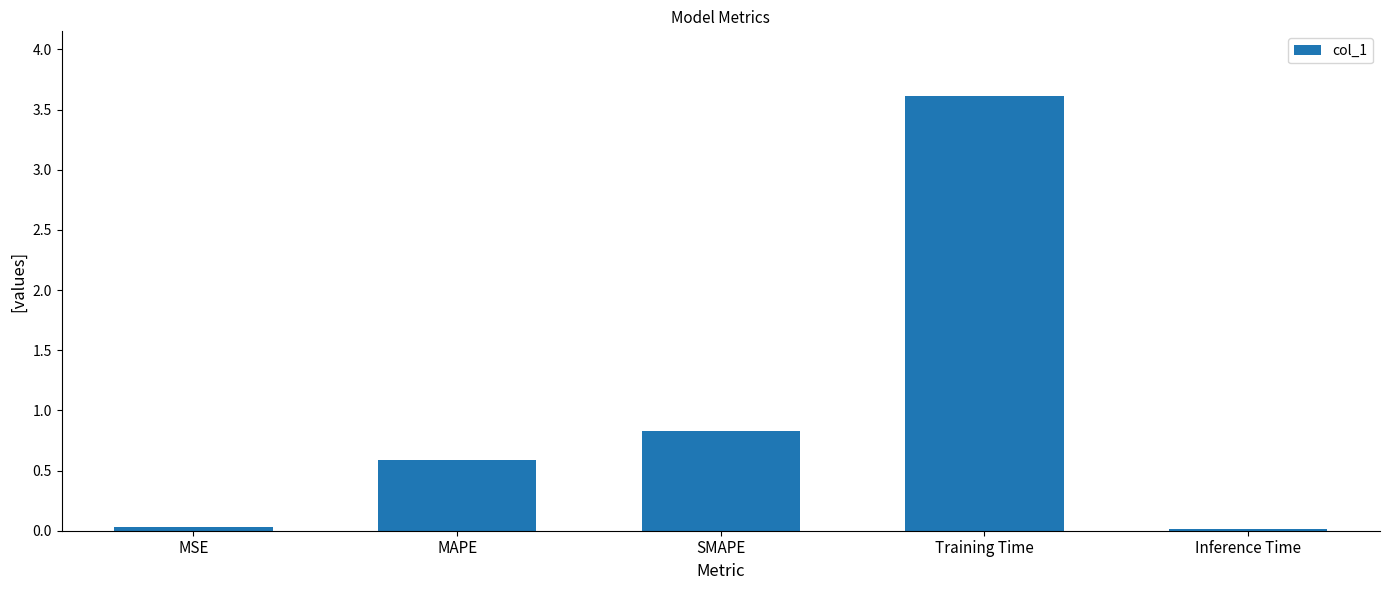

What is the label of the 5th bar from the left?

Inference Time